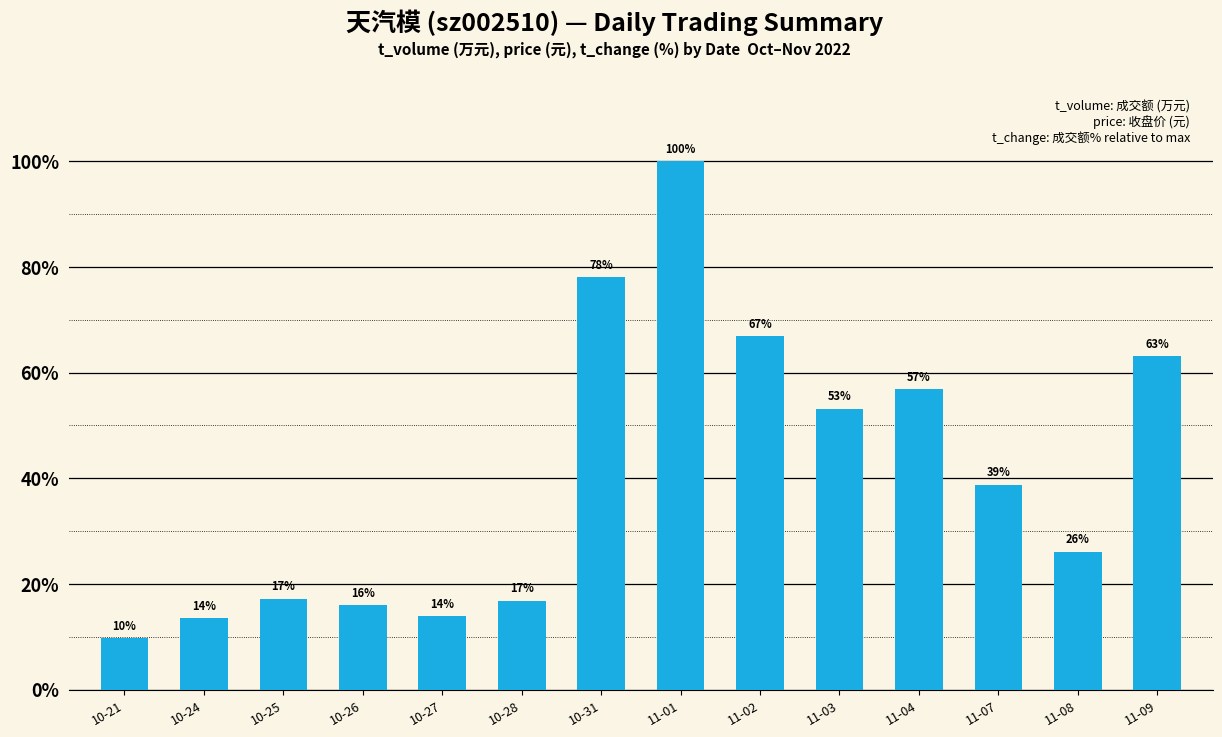

What is the label of the 3rd bar from the right?

11-07